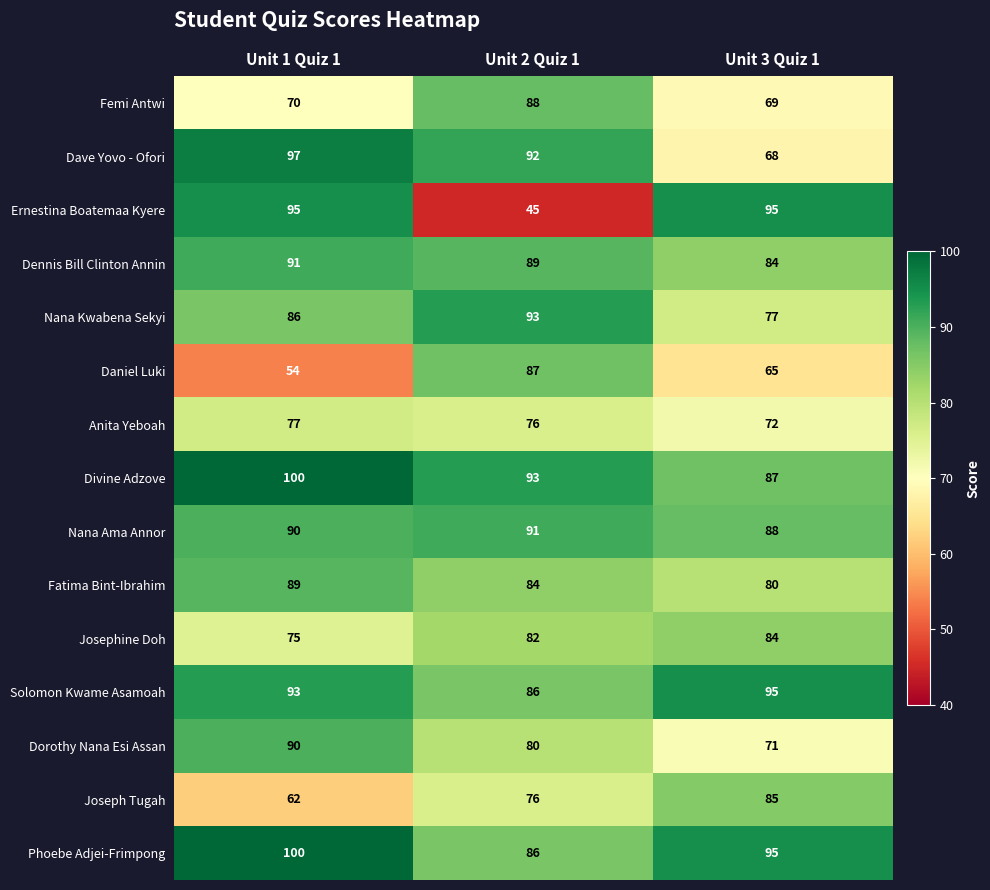

What is the difference between the Nana Kwabena Sekyi values at Unit 2 Quiz 1 and Unit 1 Quiz 1?

7